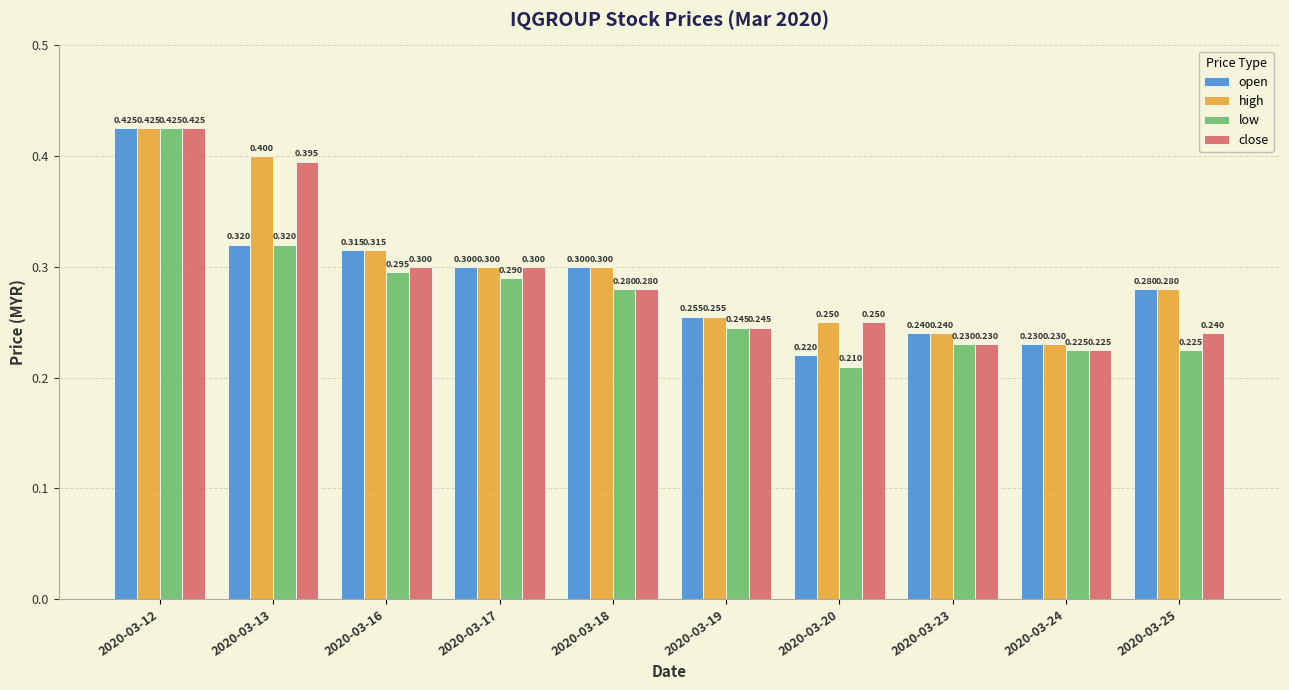

Which category has the highest value in the low series?

2020-03-12